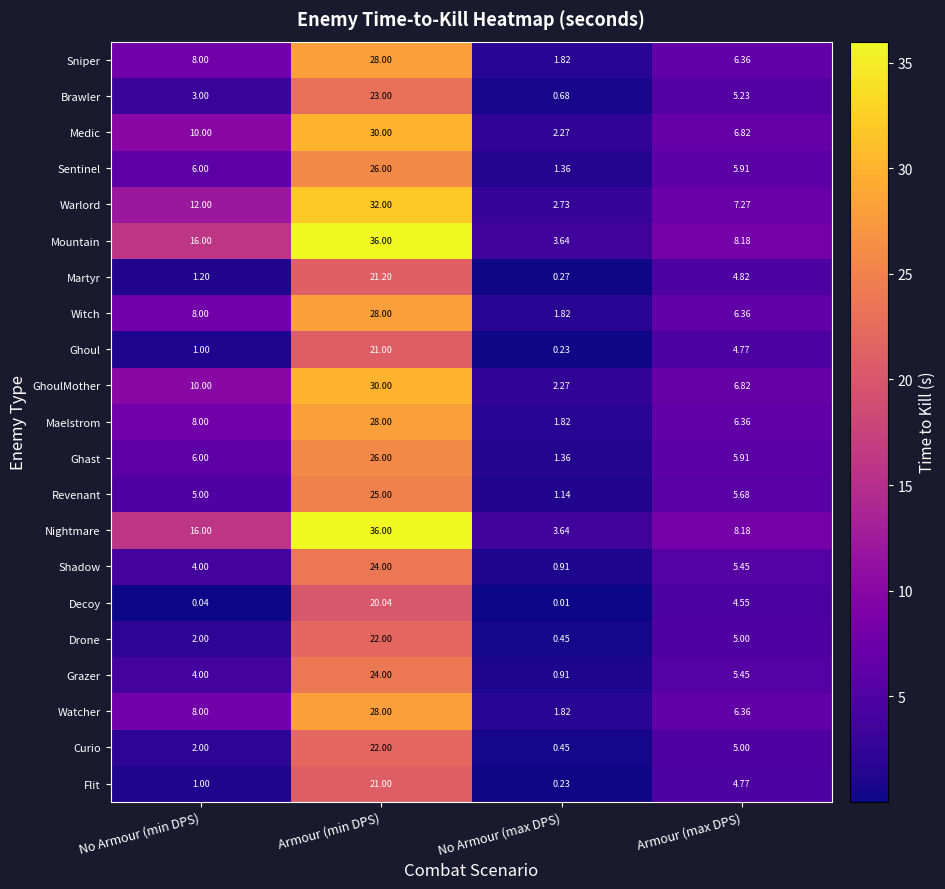

Where is Martyr nearest to the value 10?

Armour (max DPS)